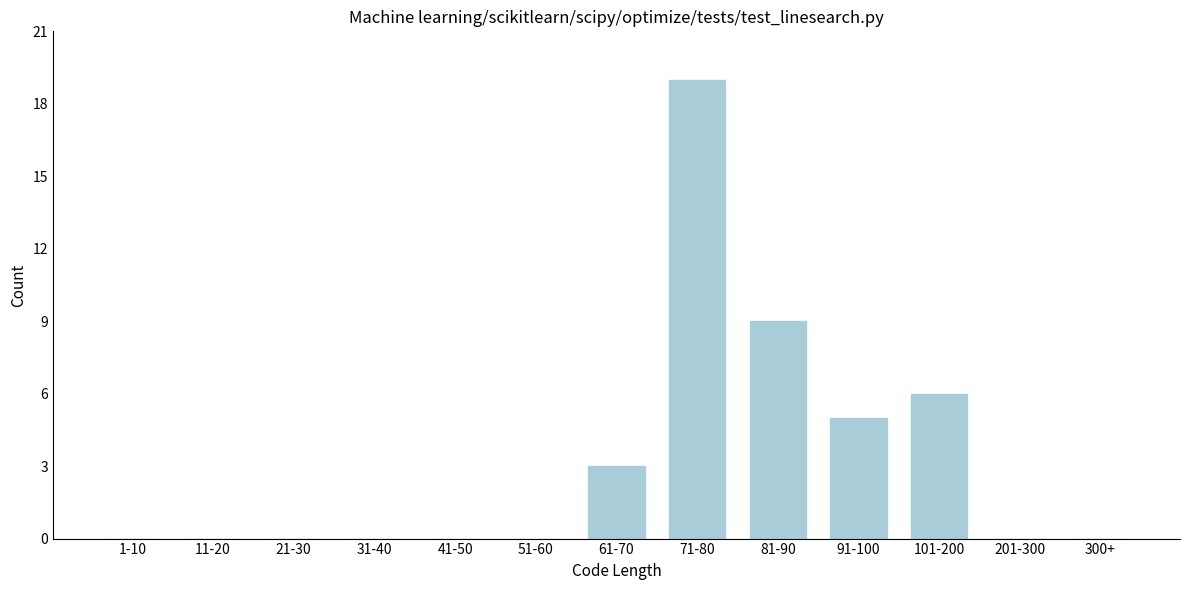

Reading left to right, what are all the values shown in this chart?

1-10=0	11-20=0	21-30=0	31-40=0	41-50=0	51-60=0	61-70=3	71-80=19	81-90=9	91-100=5	101-200=6	201-300=0	300+=0